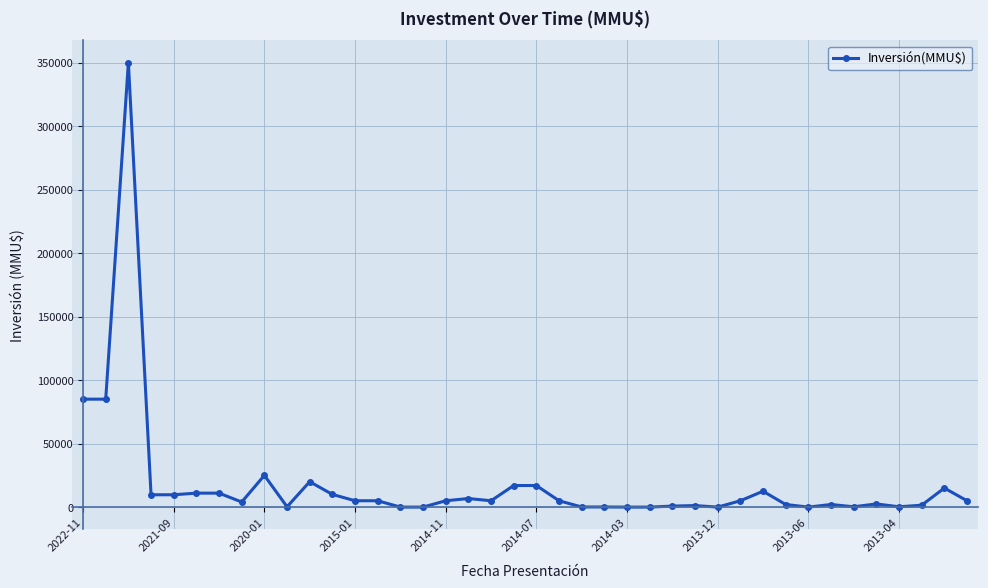

True or false: there are more than 0 points higher than both neighbors.

True